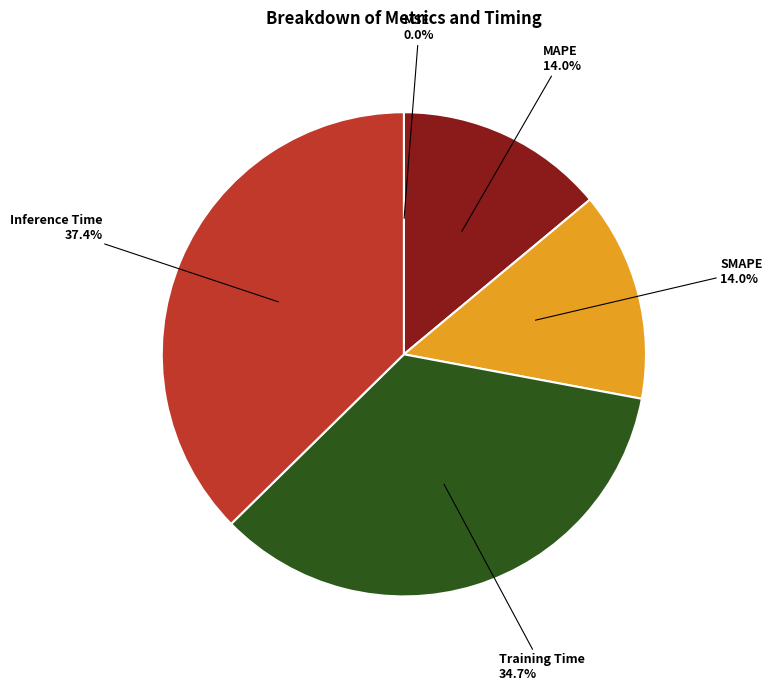

Does any single category account for the majority?

No